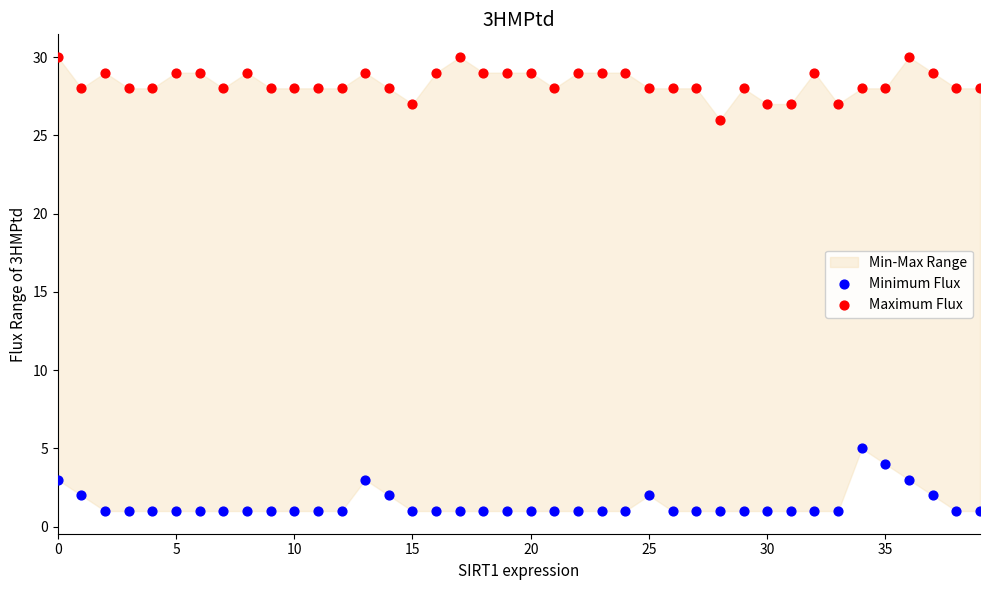

Which series contains the highest Y value?

Maximum Flux